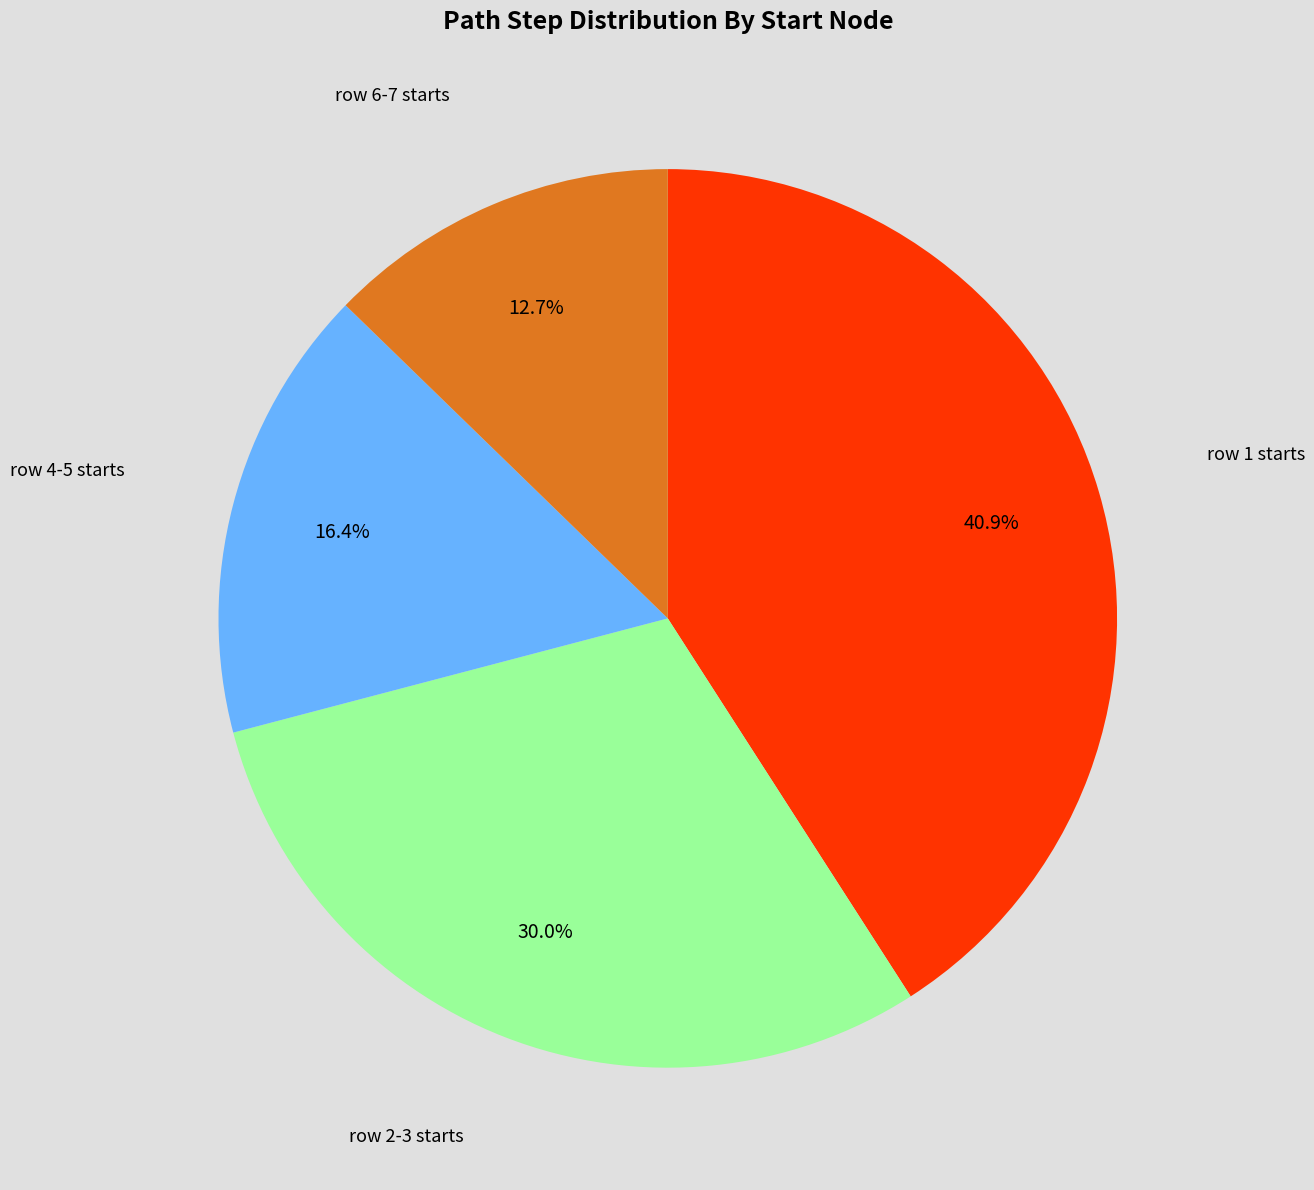

Between row 1 starts and row 4-5 starts, which is larger?

row 1 starts